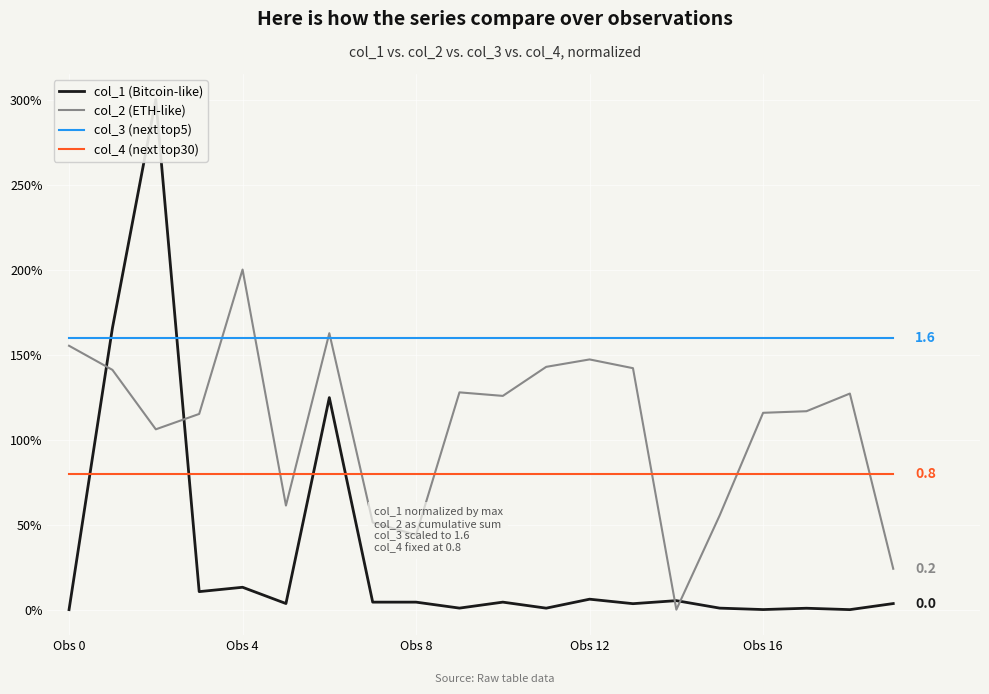

What is the difference between the maximum and minimum values in the col_2 (ETH-like) series?

2.0